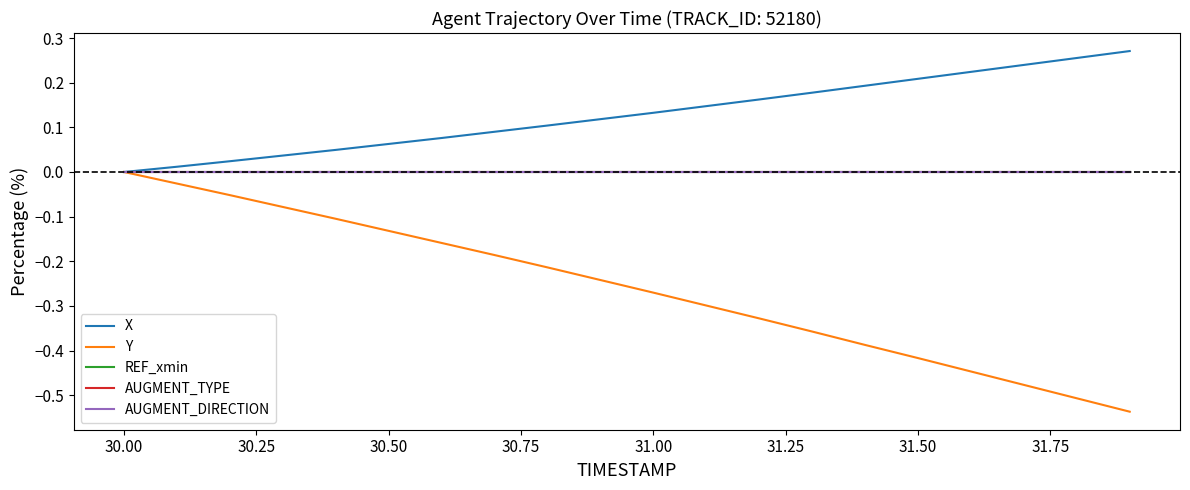

Does the chart have visible grid lines?

No